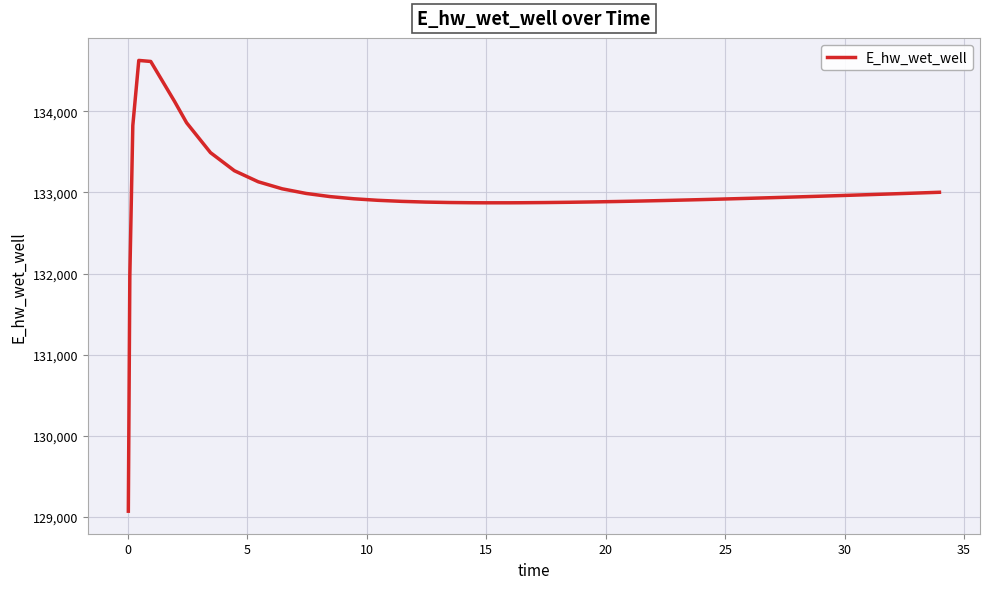

What is the greatest value displayed?

134627.8